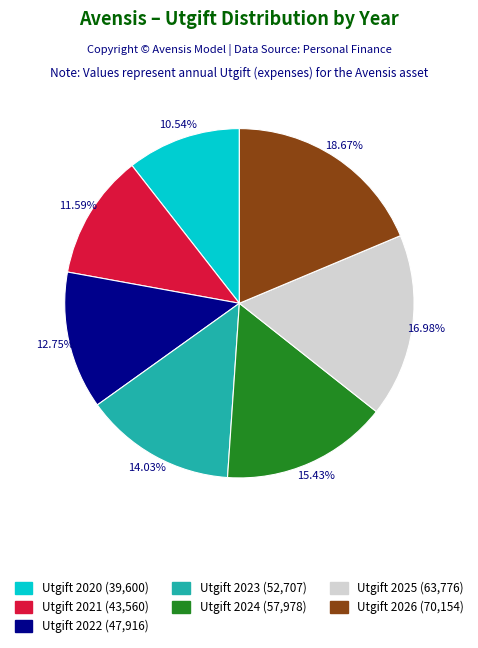

Which category has the biggest portion of the pie?

2026